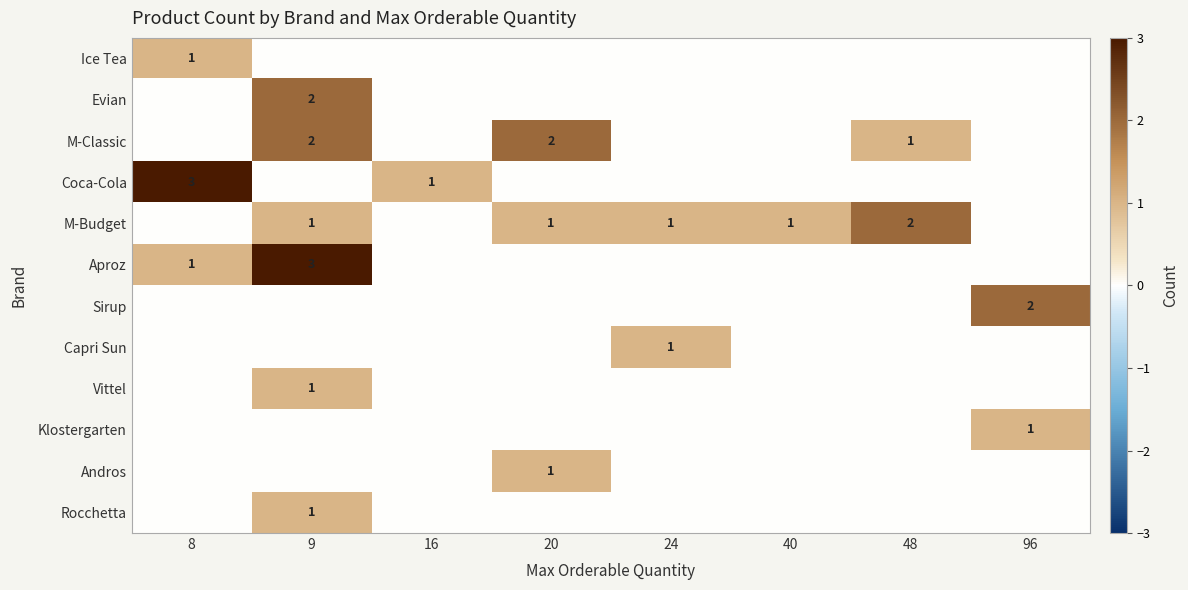

The Sirup series shows 2 at 96. True or false?

True